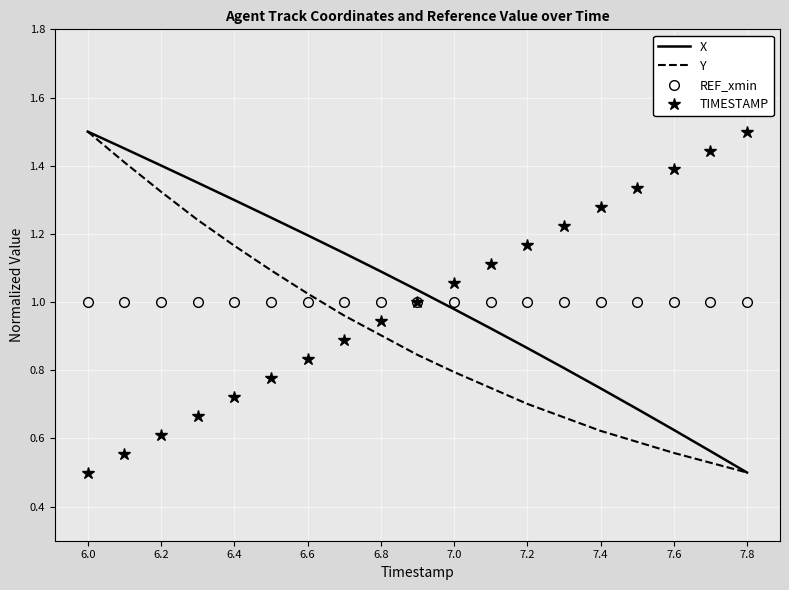

True or false: TIMESTAMP and Y cross at least once.

True